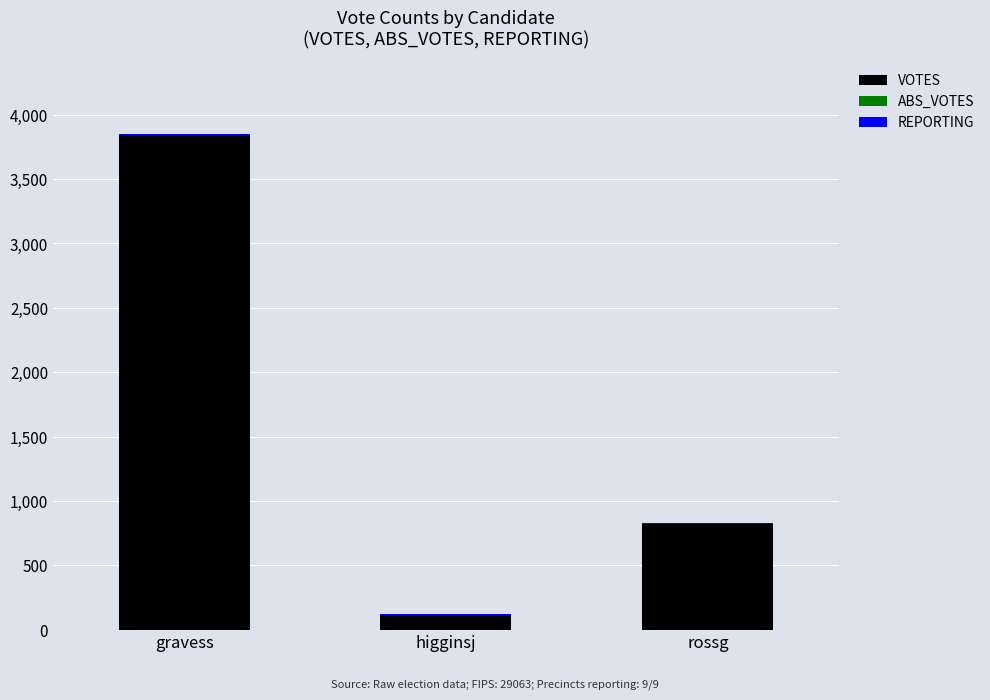

At which label is VOTES closest to 1977?

rossg